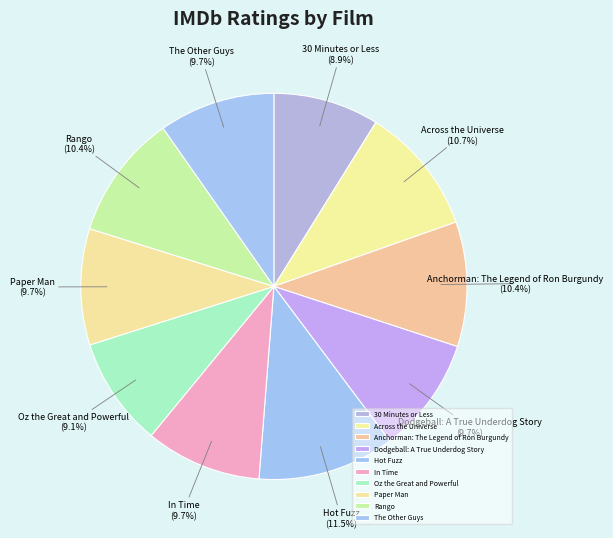

Combined, do Rango and Dodgeball: A True Underdog Story account for over 50%?

No